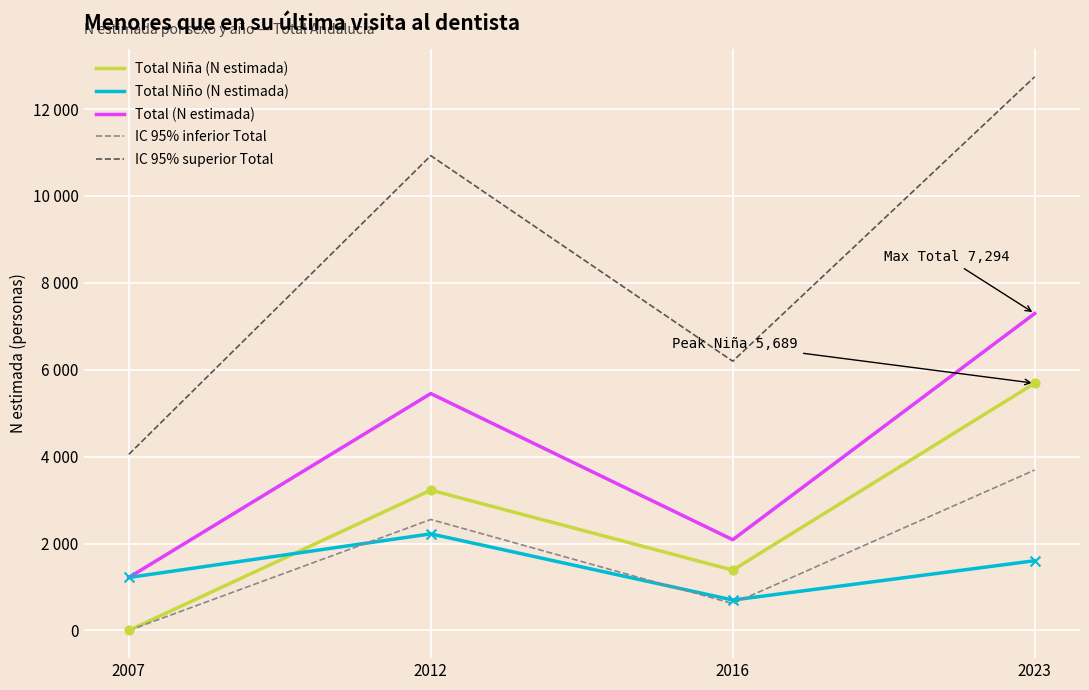

What are all the series names shown in the legend?

Total Niña (N estimada), Total Niño (N estimada), Total (N estimada), IC 95% inferior Total, IC 95% superior Total